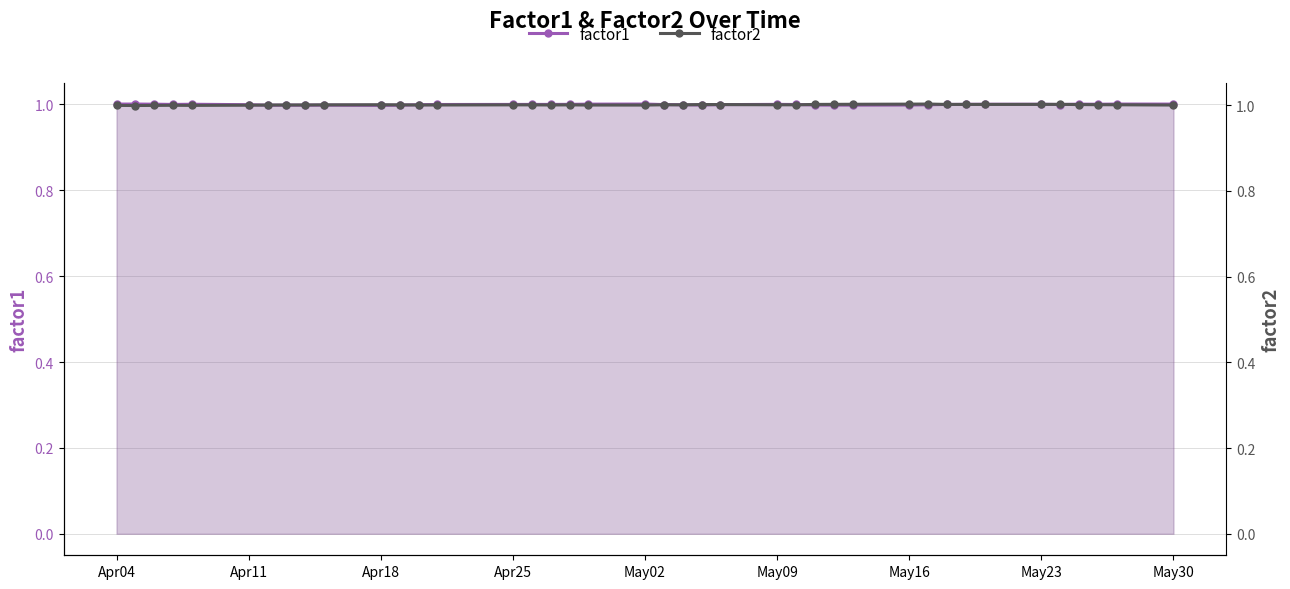

Where is factor2 nearest to the value 1?

Apr11